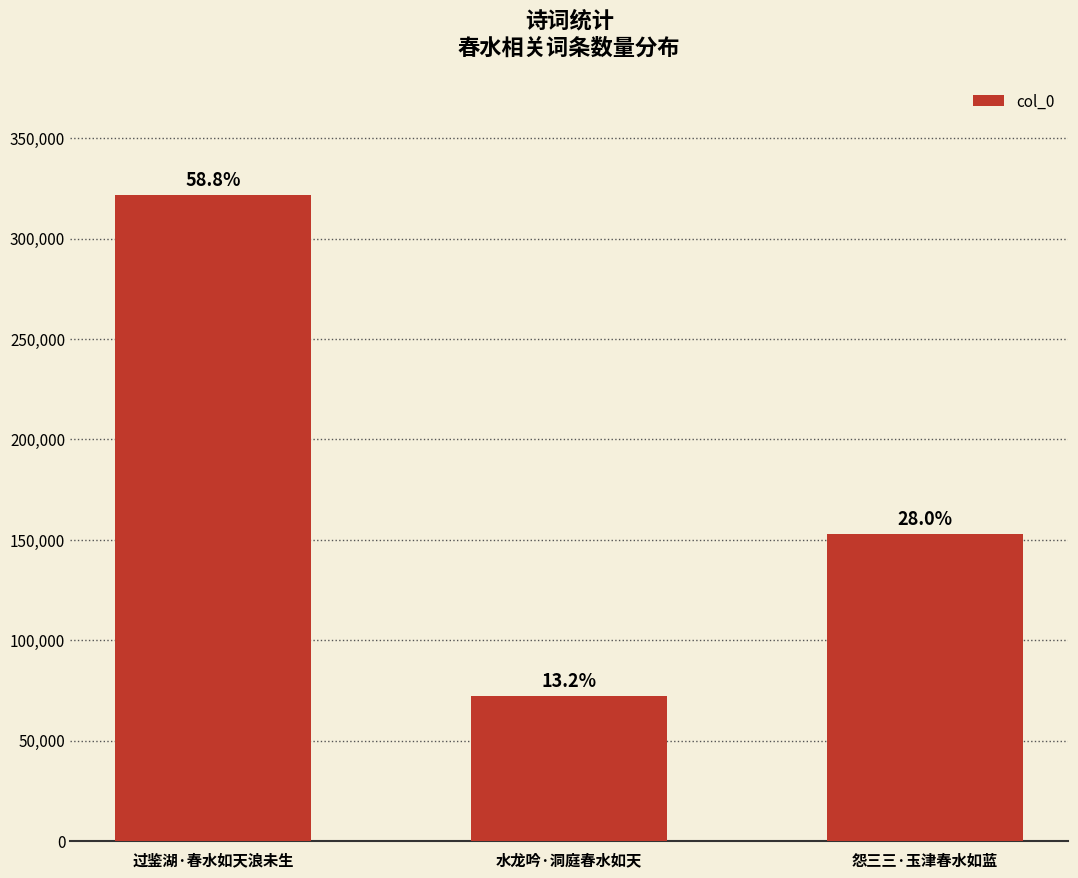

Are the bars horizontal?

No